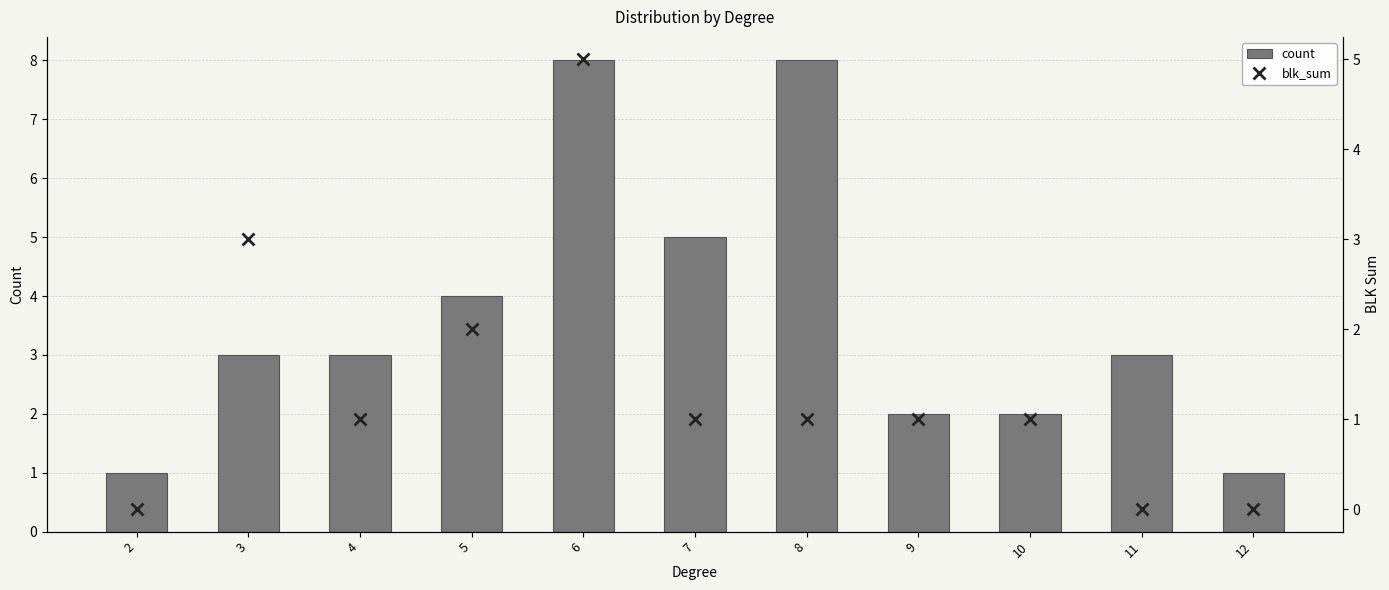

What is the spread (max minus min) of values at 7?

4